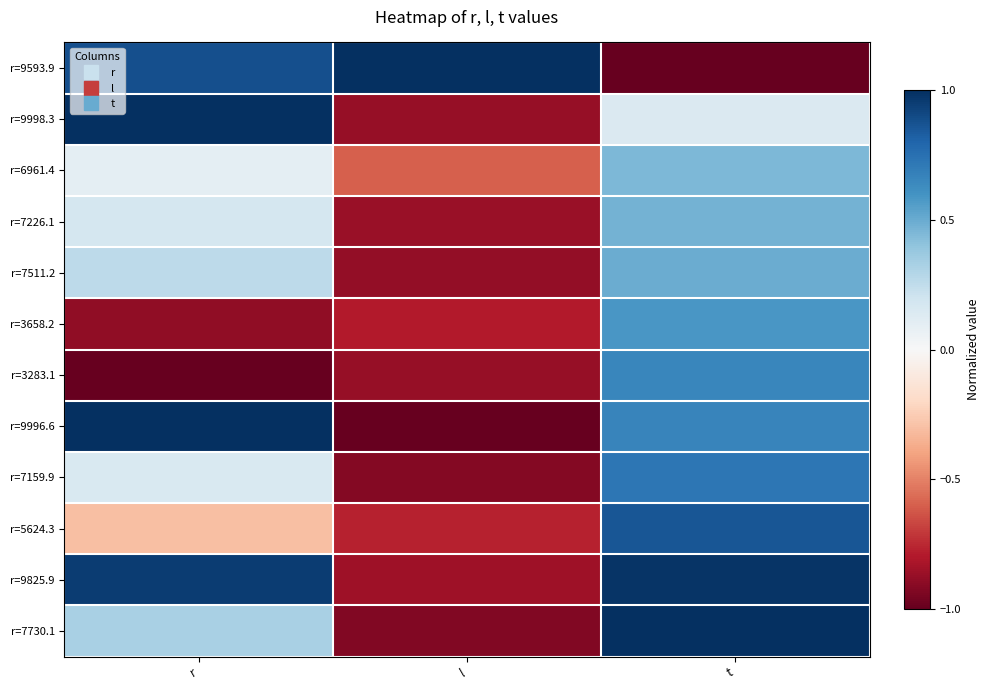

Count the number of categories in the chart.

3